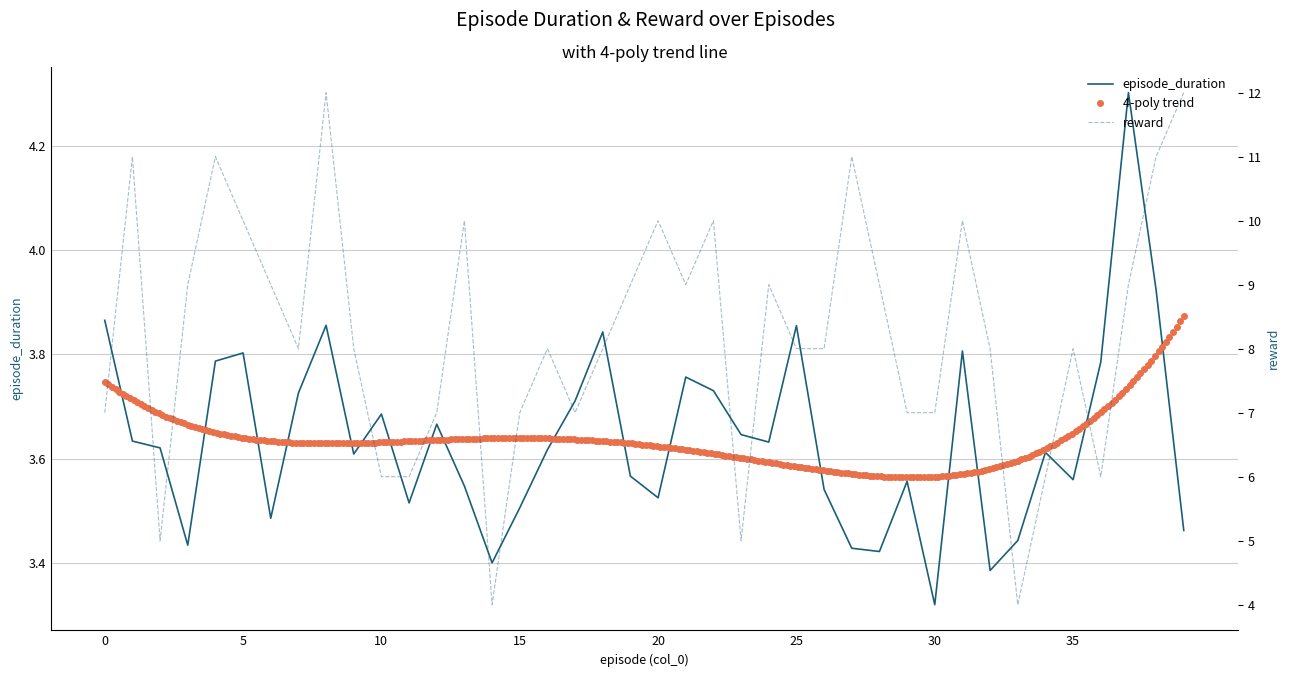

Between 21 and 16, which is larger?

21